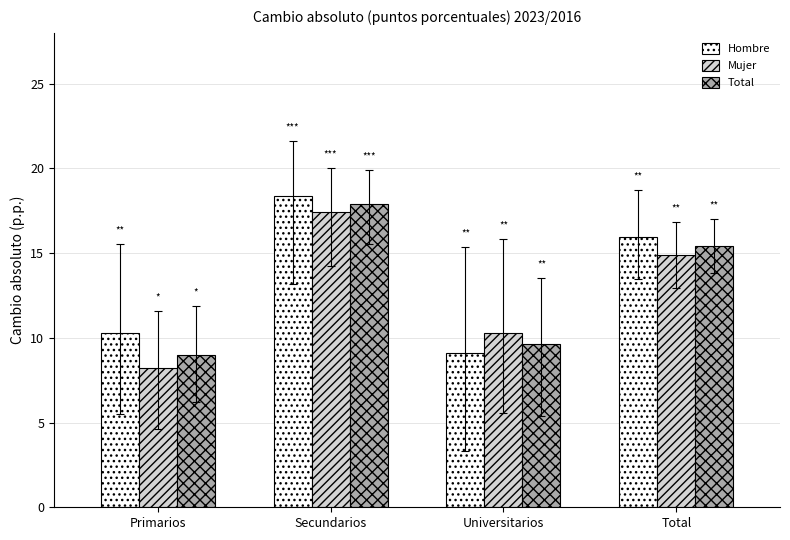

What is the difference between the highest and lowest values at Secundarios?

1.0